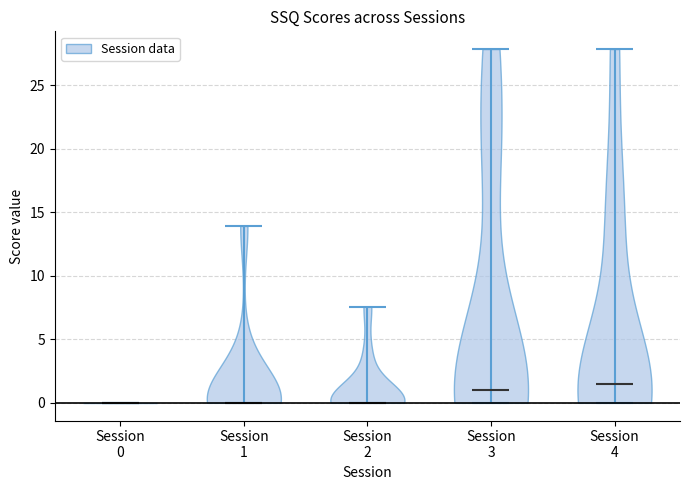

Where does the median line of the violin for Session 3 sit on the y-axis? The values are not printed on the chart, so give them approximately, as read against the axis.

1.0